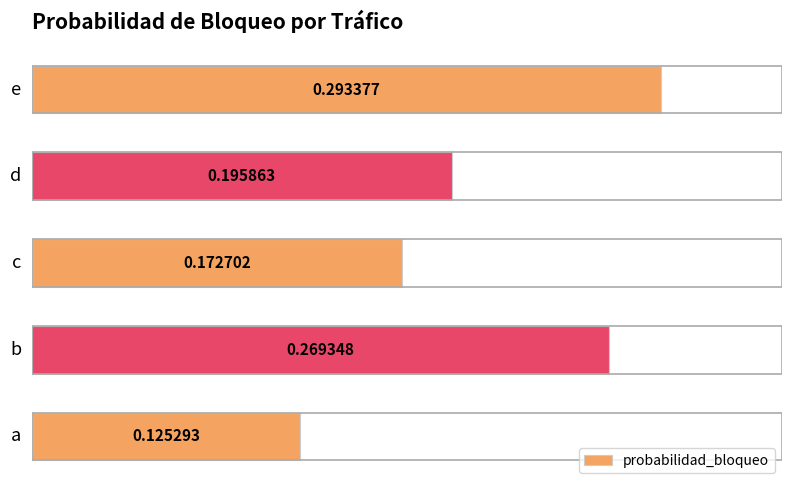

How many distinct data groups are displayed?

1